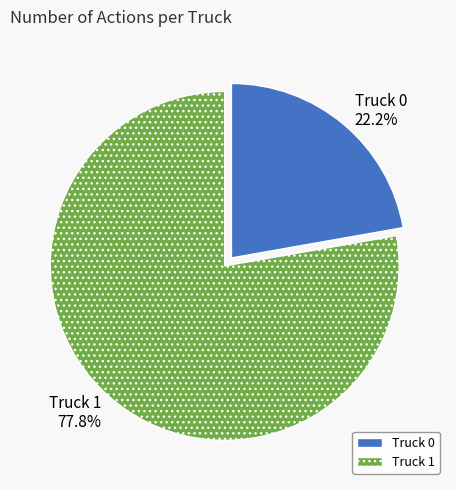

Which slice represents more than half of the pie?

Truck 1